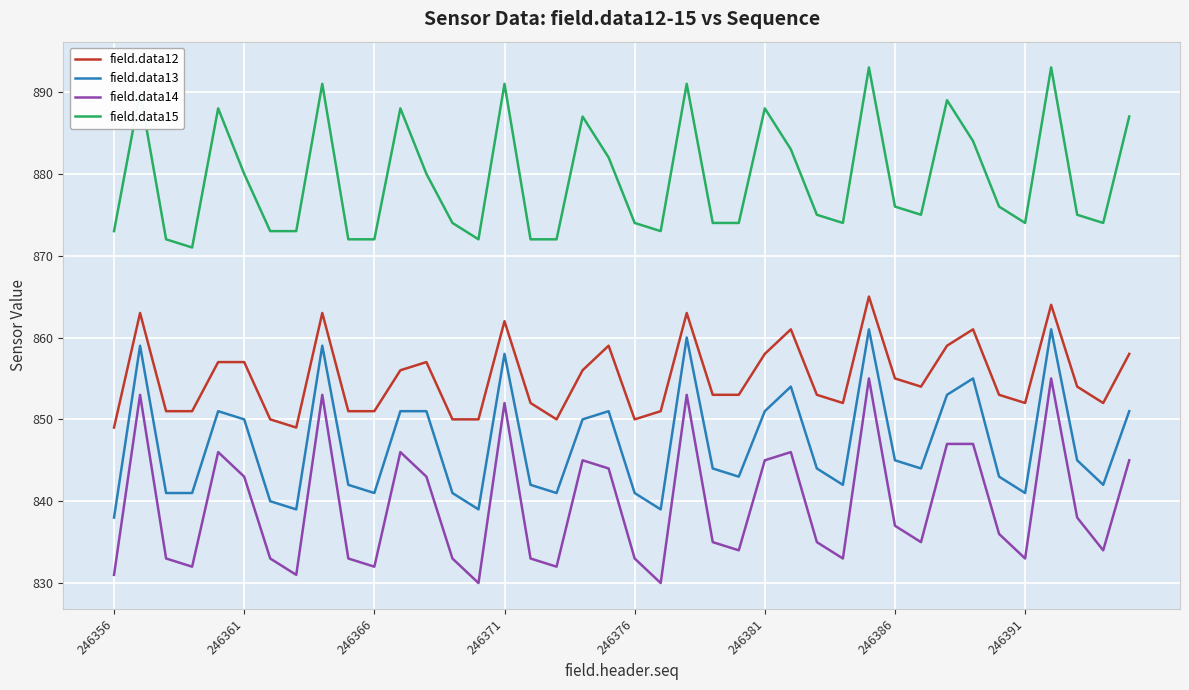

Reading left to right, transcribe all the data shown in this chart.

field.data12: 849	863	851	851	857	857	850	849	863	851	851	856	857	850	850	862	852	850	856	859	850	851	863	853	853	858	861	853	852	865	855	854	859	861	853	852	864	854	852	858
field.data13: 838	859	841	841	851	850	840	839	859	842	841	851	851	841	839	858	842	841	850	851	841	839	860	844	843	851	854	844	842	861	845	844	853	855	843	841	861	845	842	851
field.data14: 831	853	833	832	846	843	833	831	853	833	832	846	843	833	830	852	833	832	845	844	833	830	853	835	834	845	846	835	833	855	837	835	847	847	836	833	855	838	834	845
field.data15: 873	890	872	871	888	880	873	873	891	872	872	888	880	874	872	891	872	872	887	882	874	873	891	874	874	888	883	875	874	893	876	875	889	884	876	874	893	875	874	887